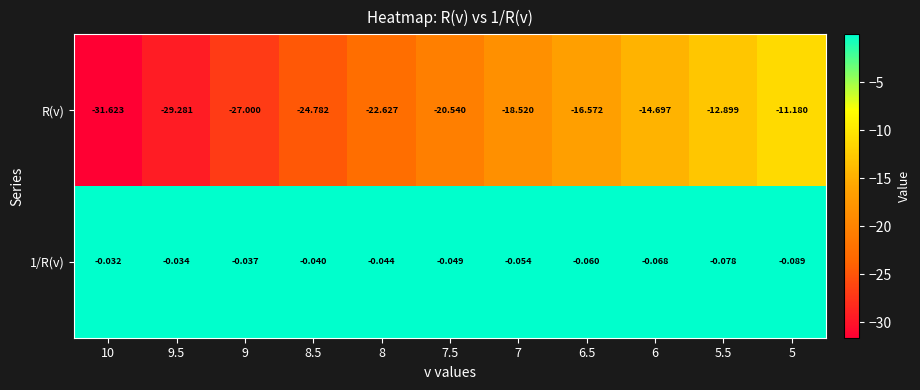

Which series changed the most between 10 and 9.5?

R(v)